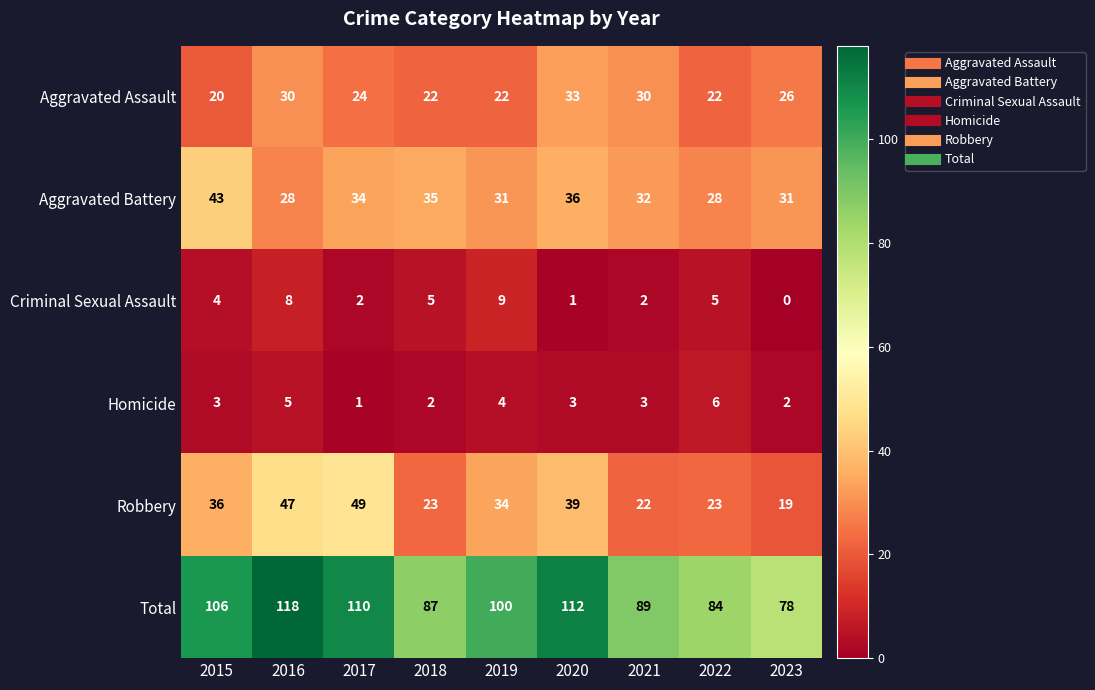

At 2019, list the series in order from smallest to largest.

Homicide, Criminal Sexual Assault, Aggravated Assault, Aggravated Battery, Robbery, Total